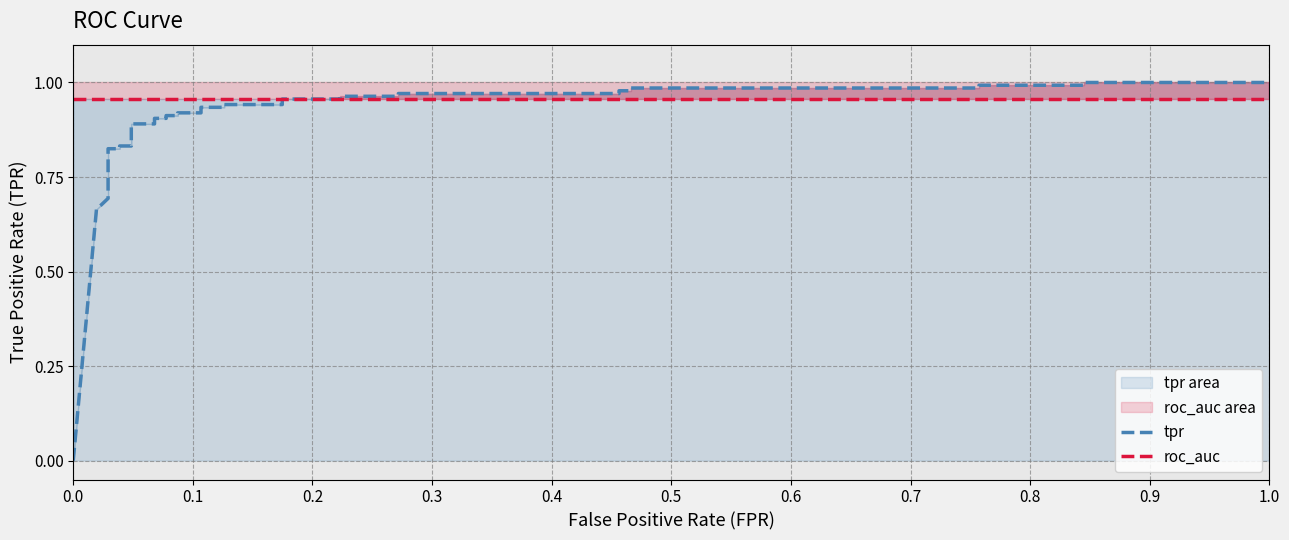

How many data points in tpr are above 0?

36